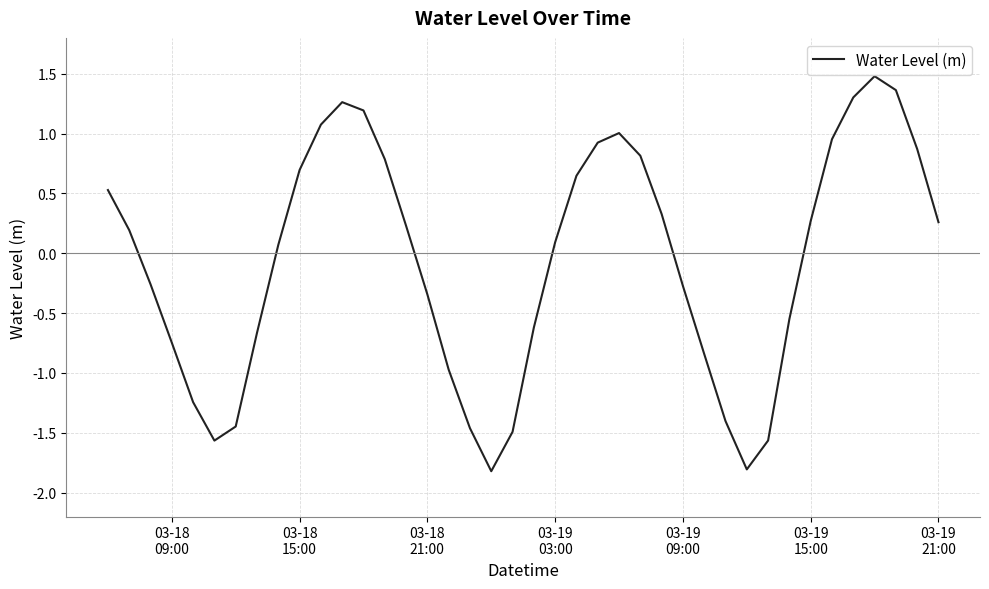

What is the difference between the maximum and minimum values?

3.3